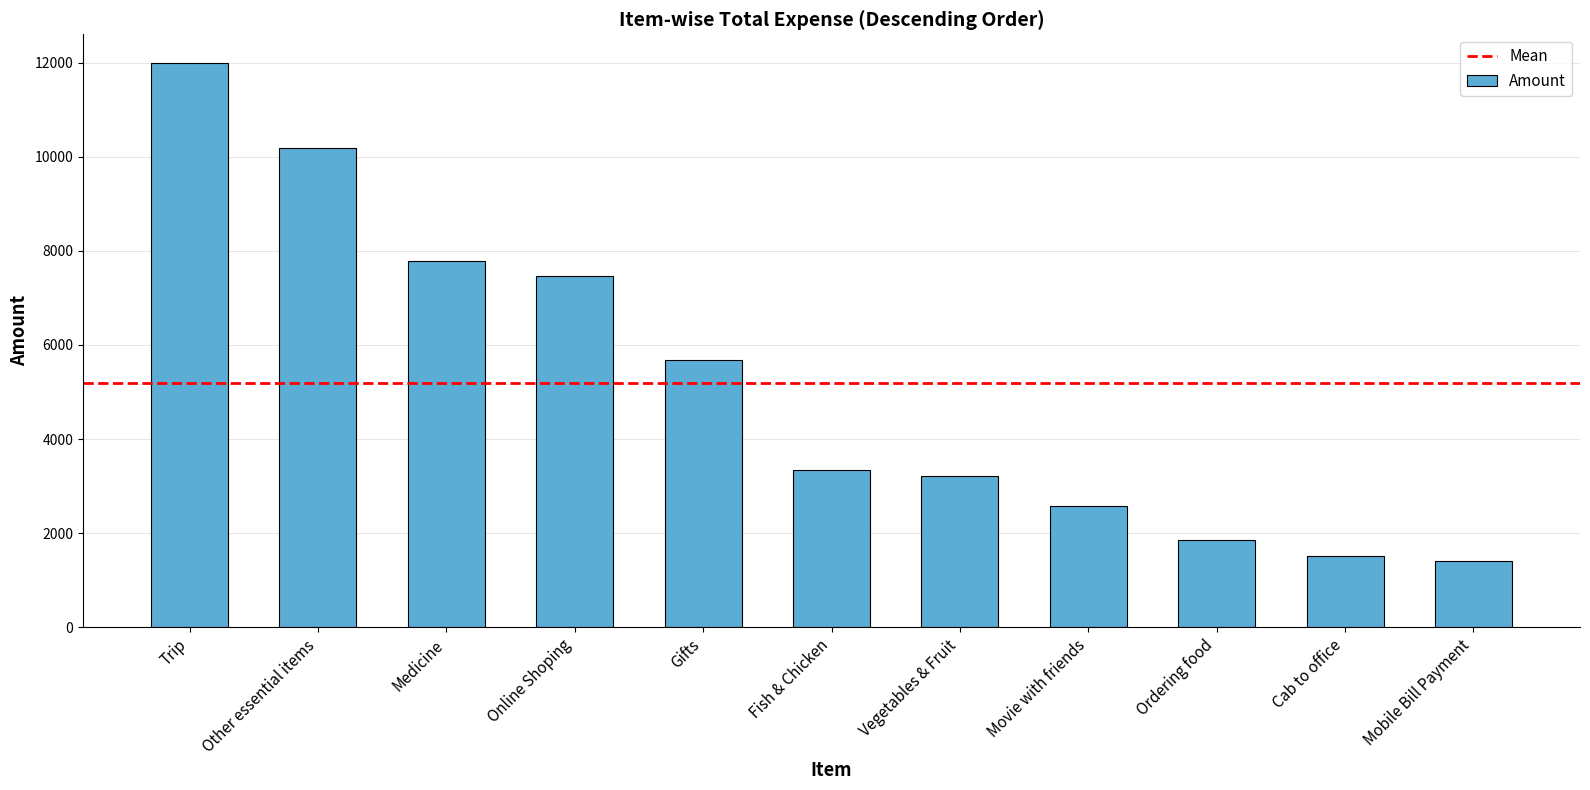

What is the difference between the values at Vegetables & Fruit and Medicine?

4558.0